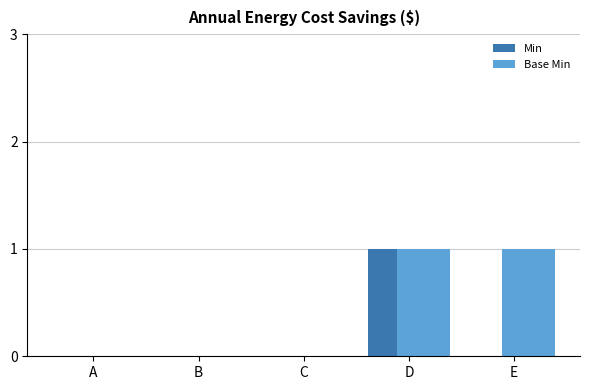

Reading right to left, extract all data points from this chart.

Min: 0	1	0	0	0
Base Min: 1	1	0	0	0